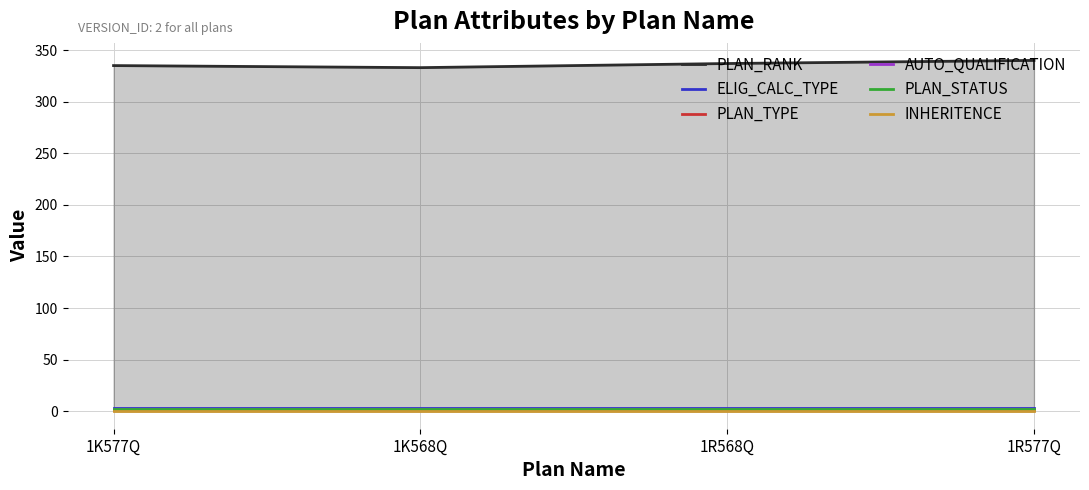

Reading left to right, list all the values displayed in this chart.

PLAN_RANK: 1K577Q=335	1K568Q=333	1R568Q=337	1R577Q=340
ELIG_CALC_TYPE: 1K577Q=3	1K568Q=3	1R568Q=3	1R577Q=3
PLAN_TYPE: 1K577Q=1	1K568Q=1	1R568Q=1	1R577Q=1
AUTO_QUALIFICATION: 1K577Q=2	1K568Q=2	1R568Q=2	1R577Q=2
PLAN_STATUS: 1K577Q=2	1K568Q=2	1R568Q=2	1R577Q=2
INHERITENCE: 1K577Q=0	1K568Q=0	1R568Q=0	1R577Q=0